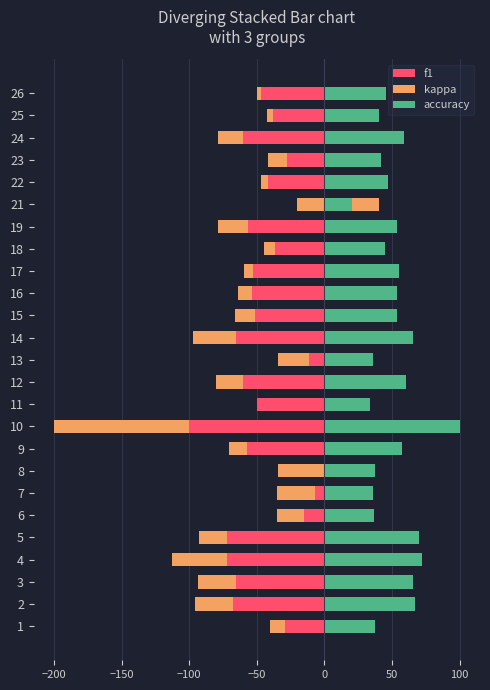

How many groups of bars are there?

25